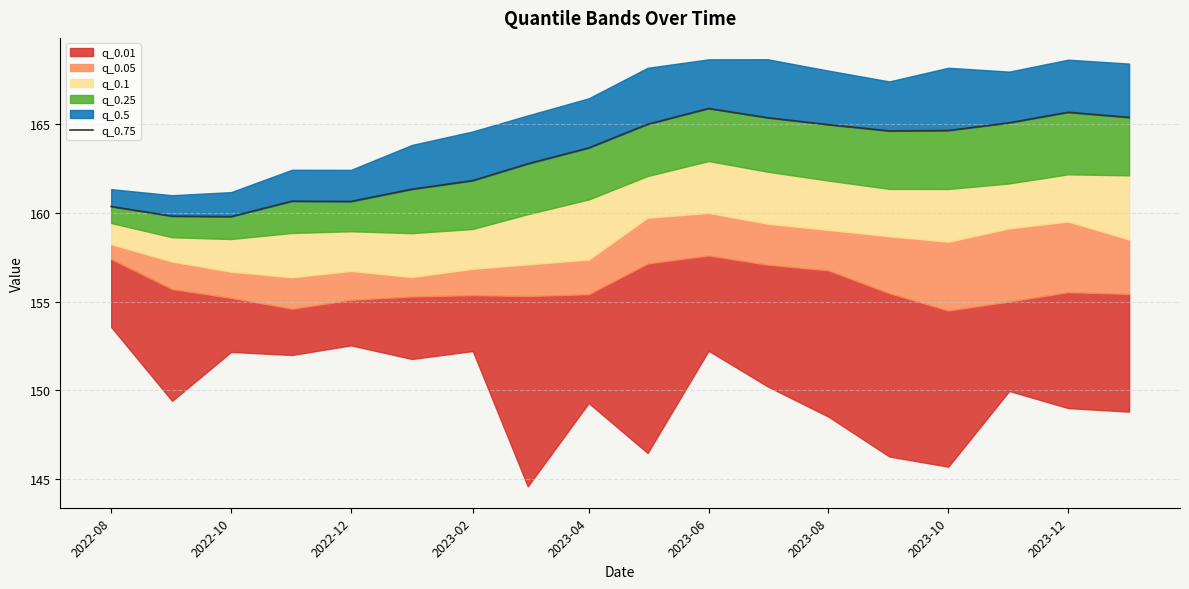

Is it true that the value at 2023-08 is 235.8?

False